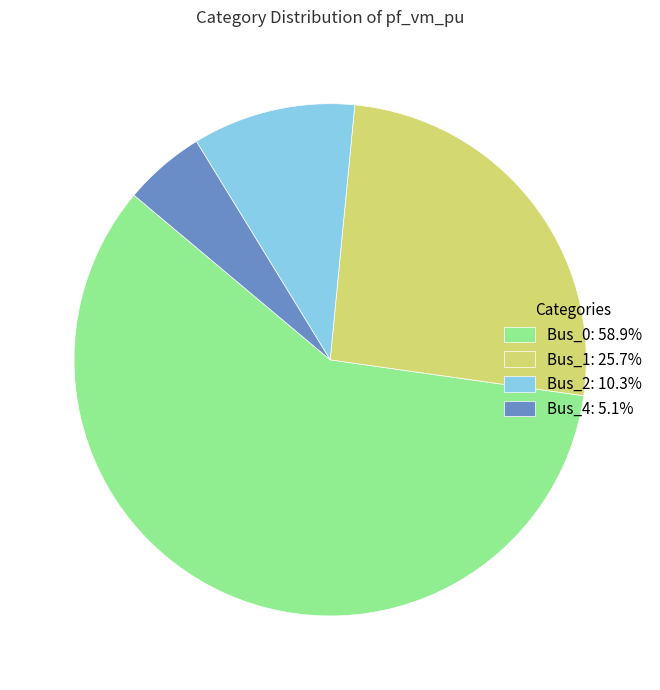

How many slices are in this pie chart?

4